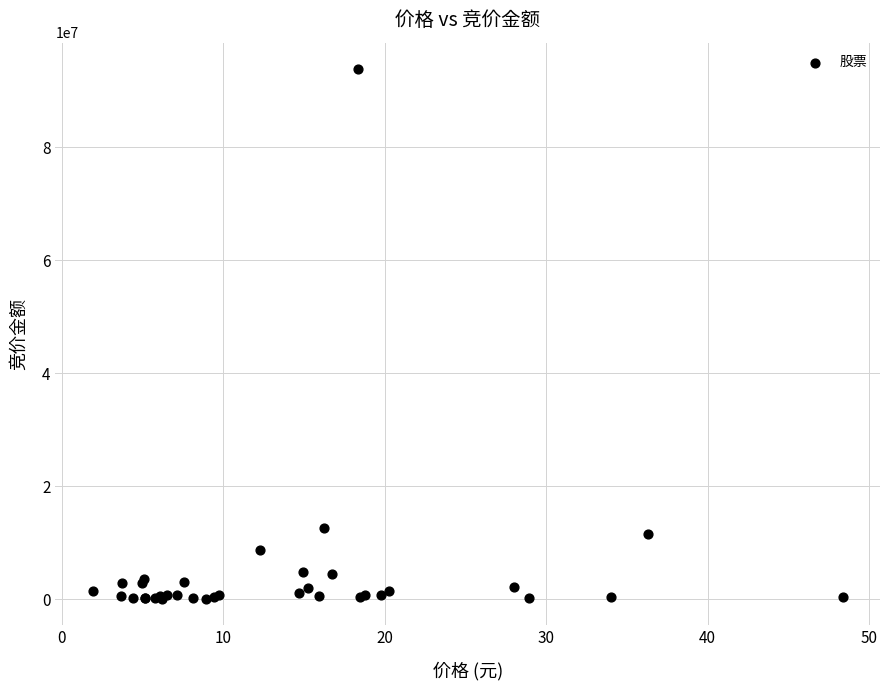

What Y value in the scatter plot is closest to 46901500?

12607749